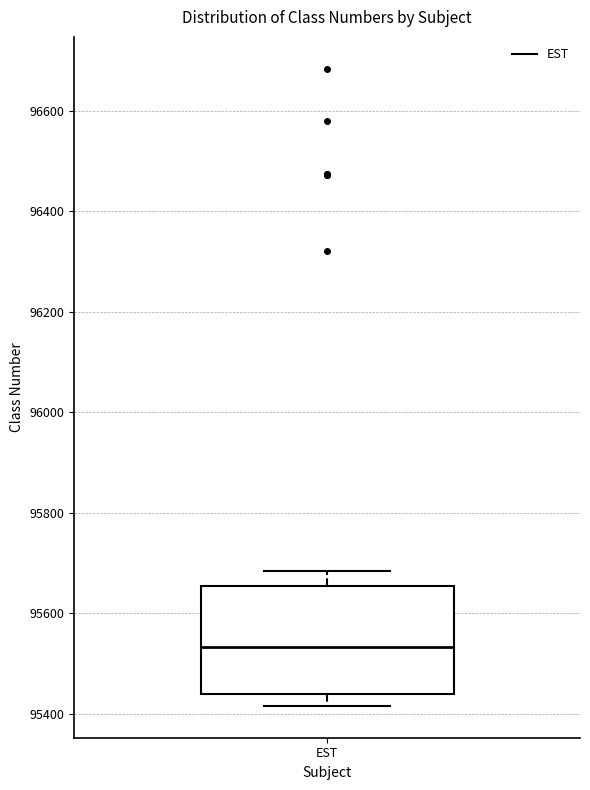

Read this box plot against the y-axis: the position of the median line, the range covered by the box, and the ends of both whiskers. The values are not printed on the chart, so give them approximately, as read against the axis.

median 95540, box 95440 to 95660, whiskers 95420 to 95680